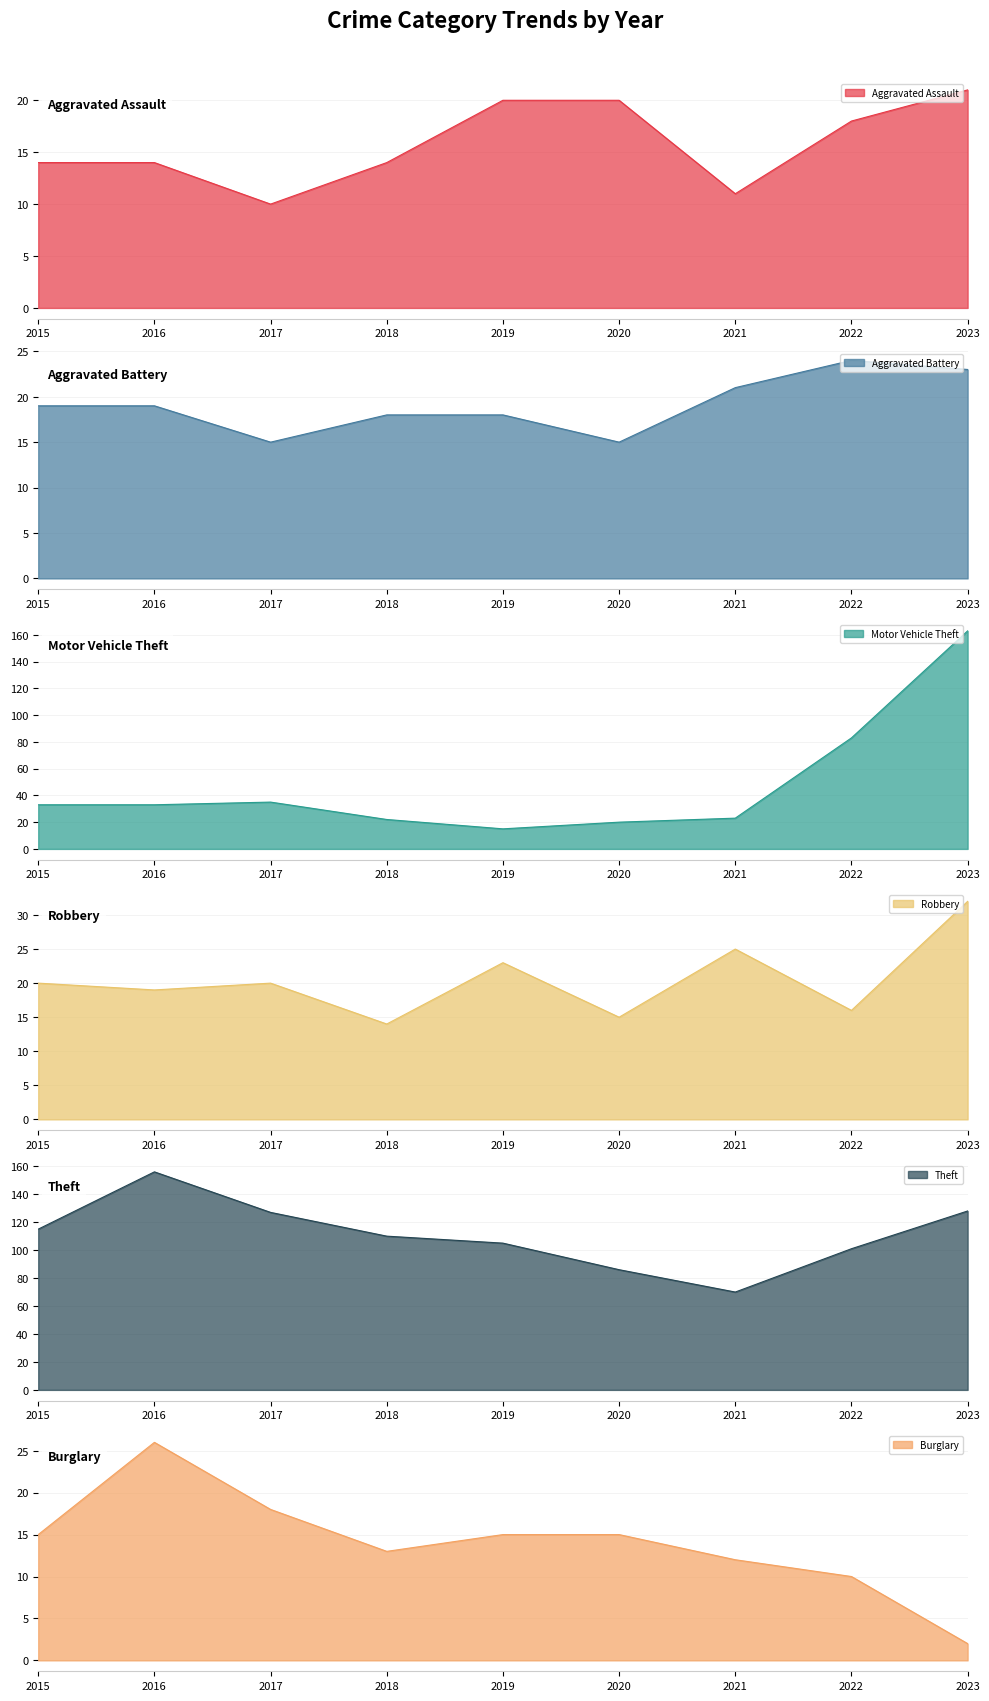

What is the difference between the Aggravated Assault values at 2019 and 2018?

6